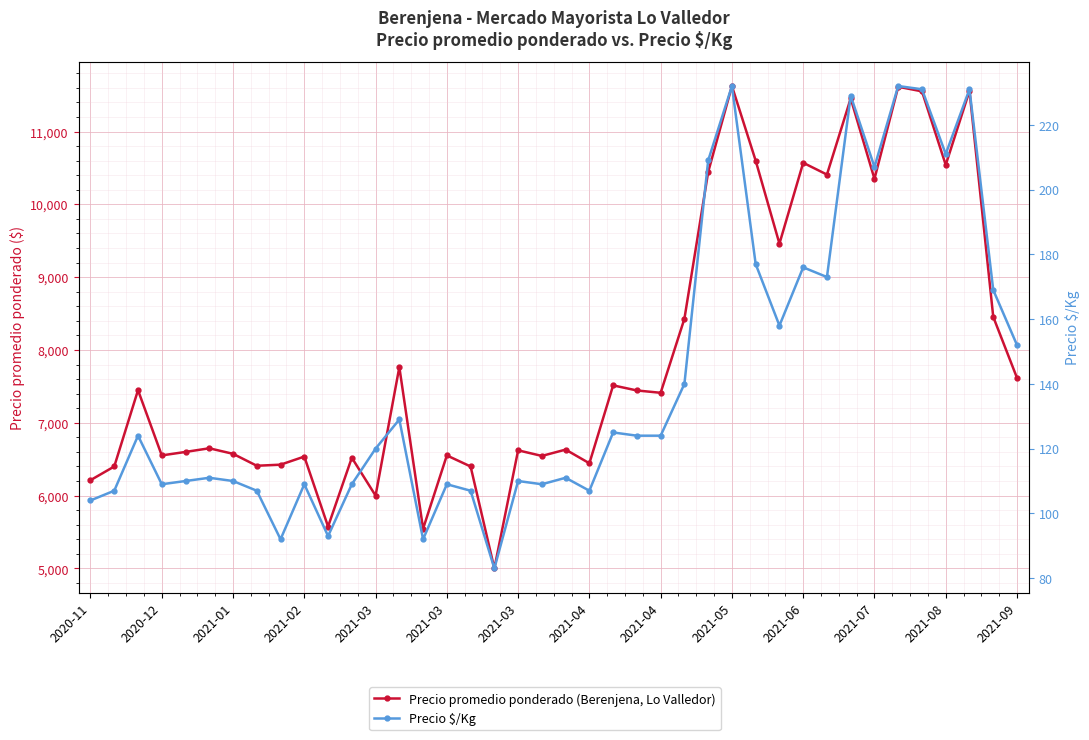

Is it true that Precio promedio ponderado (Berenjena, Lo Valledor) equals 19890 at 35?

False